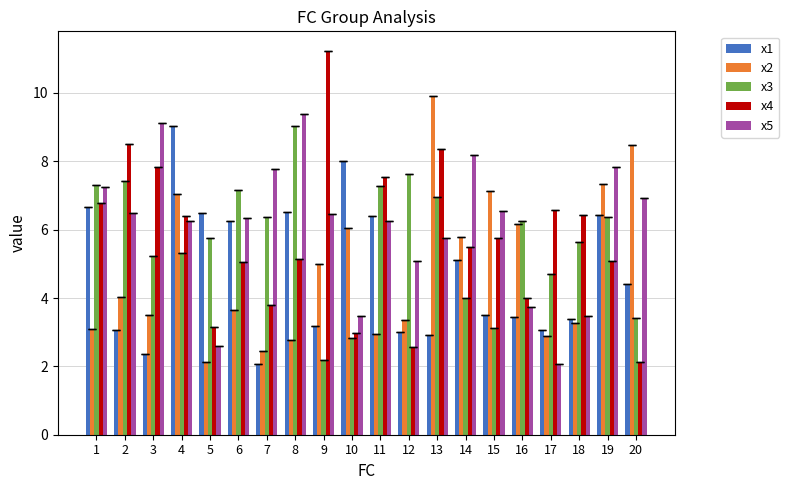

At 2, list the series in order from smallest to largest.

x1, x2, x5, x3, x4